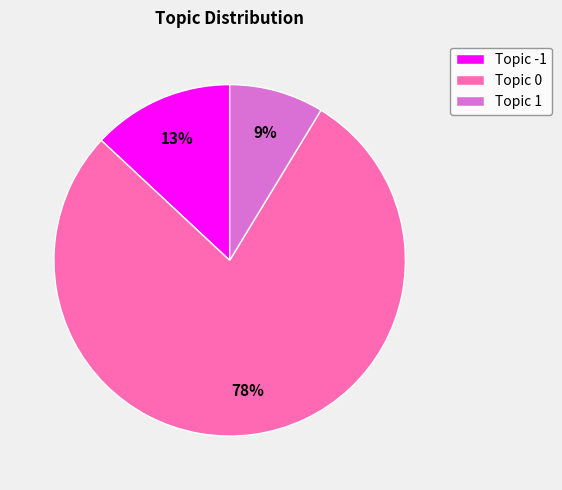

How many segments does this pie chart have?

3